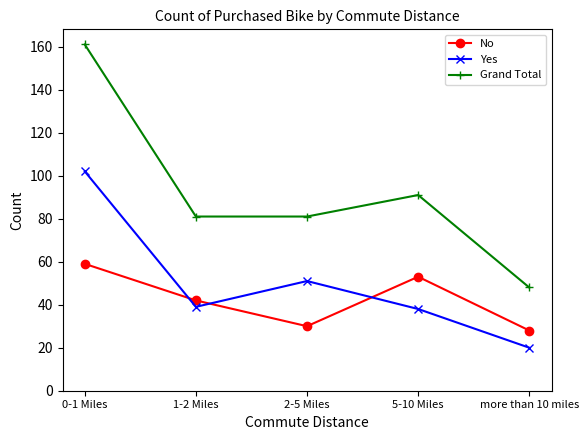

What value does the Grand Total series have at 0-1 Miles, to the nearest 5?

160